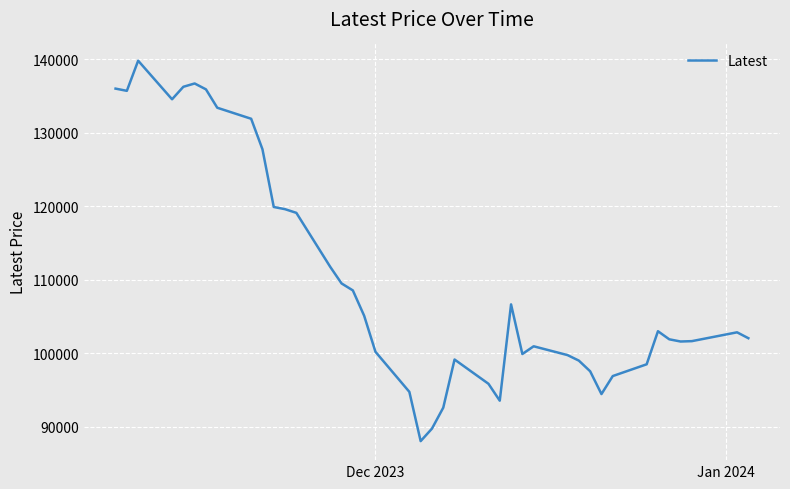

What is the smallest value displayed?

88050